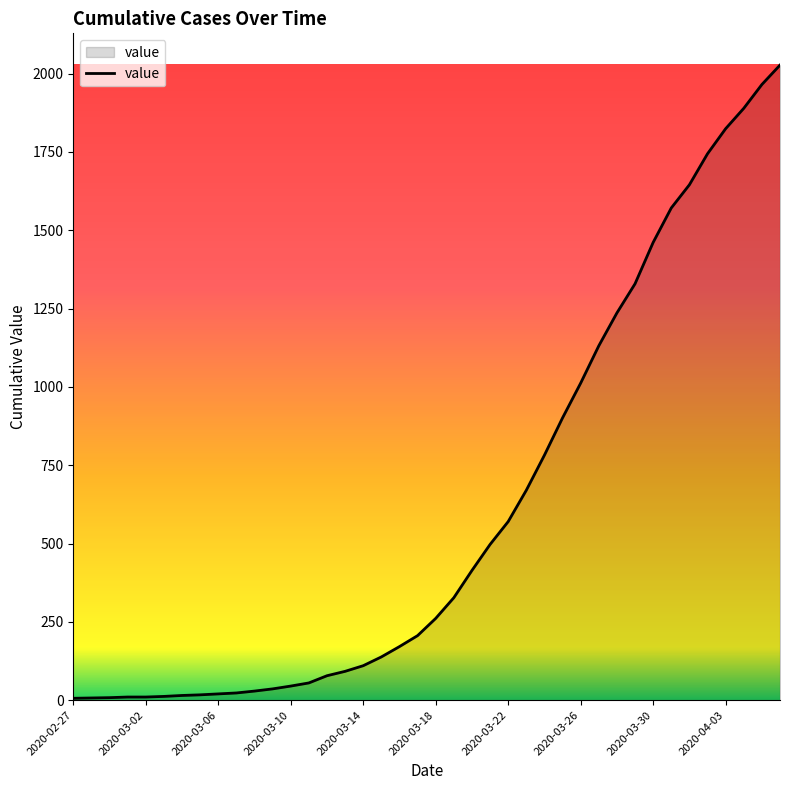

How many lines are shown in the chart?

1